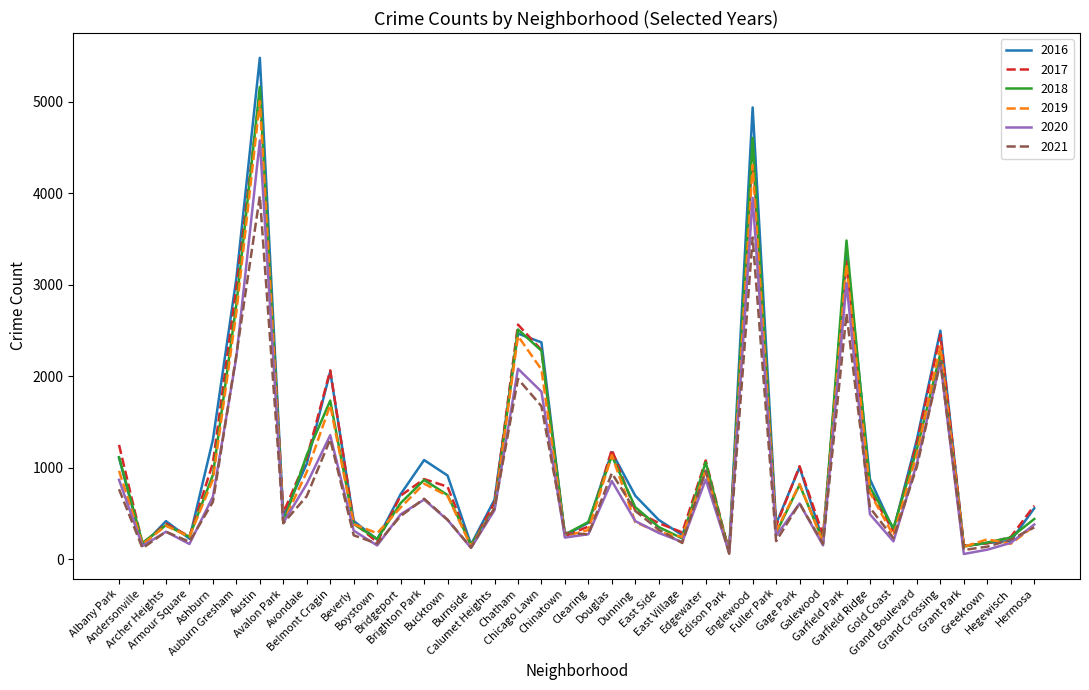

What is the minimum value shown in the chart?

60